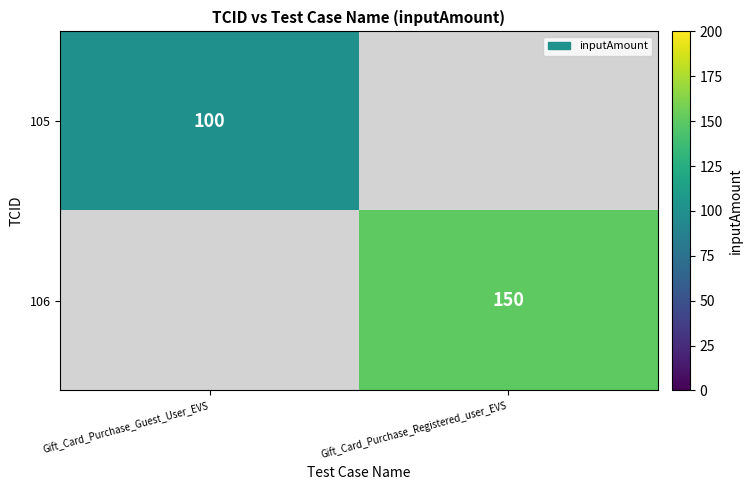

Is it true that 106 equals 150 at Gift_Card_Purchase_Registered_user_EVS?

True